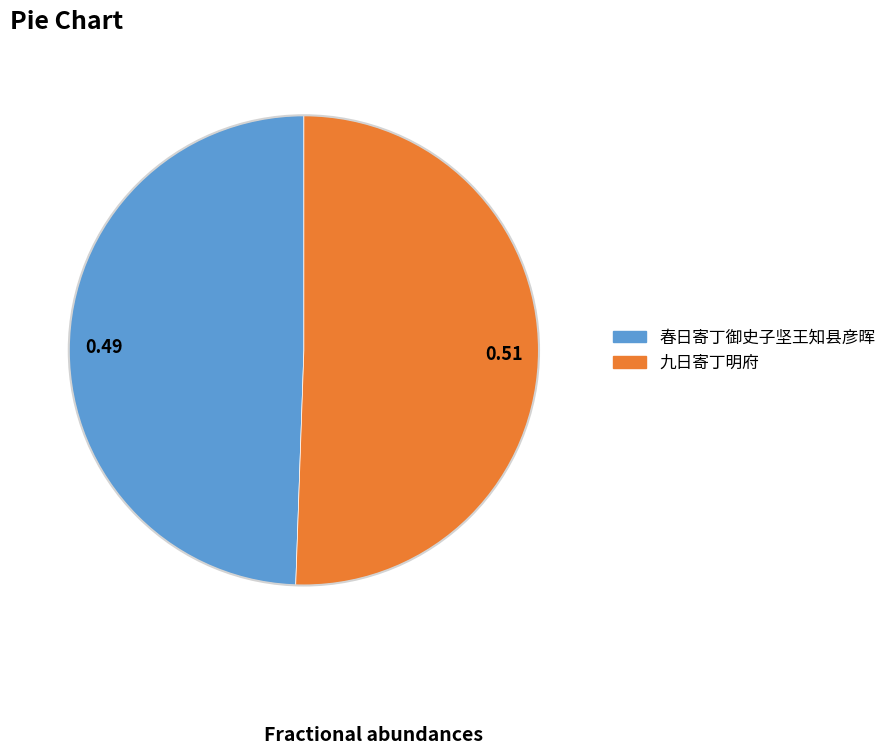

Do 九日寄丁明府 and 春日寄丁御史子坚王知县彦晖 together represent more than half of the pie?

Yes